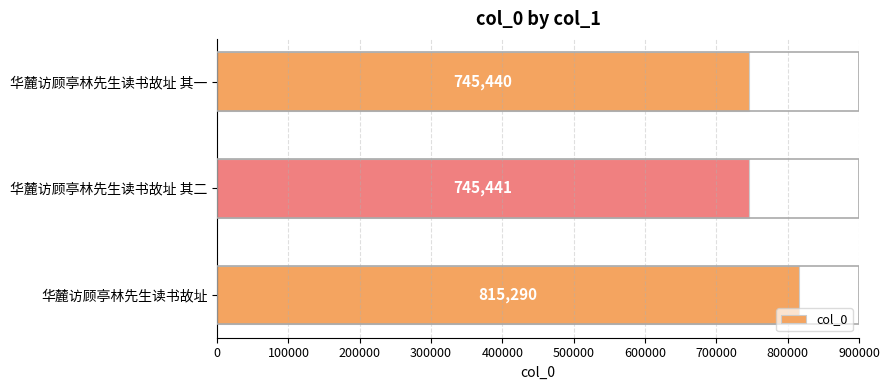

How many data points are less than 745441?

1